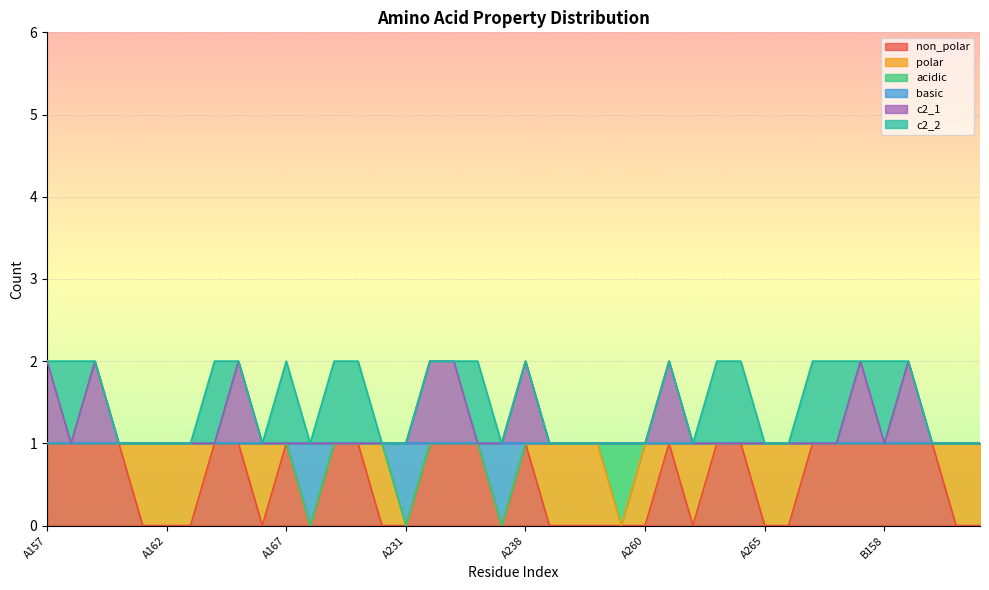

What are all the series names shown in the legend?

non_polar, polar, acidic, basic, c2_1, c2_2